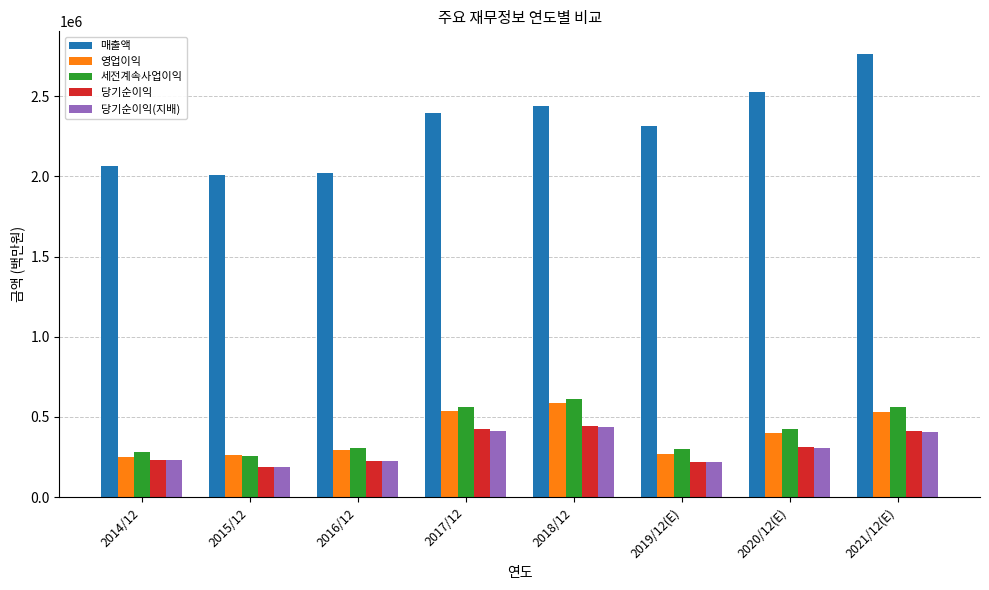

Which category has the highest value in the 매출액 series?

2021/12(E)